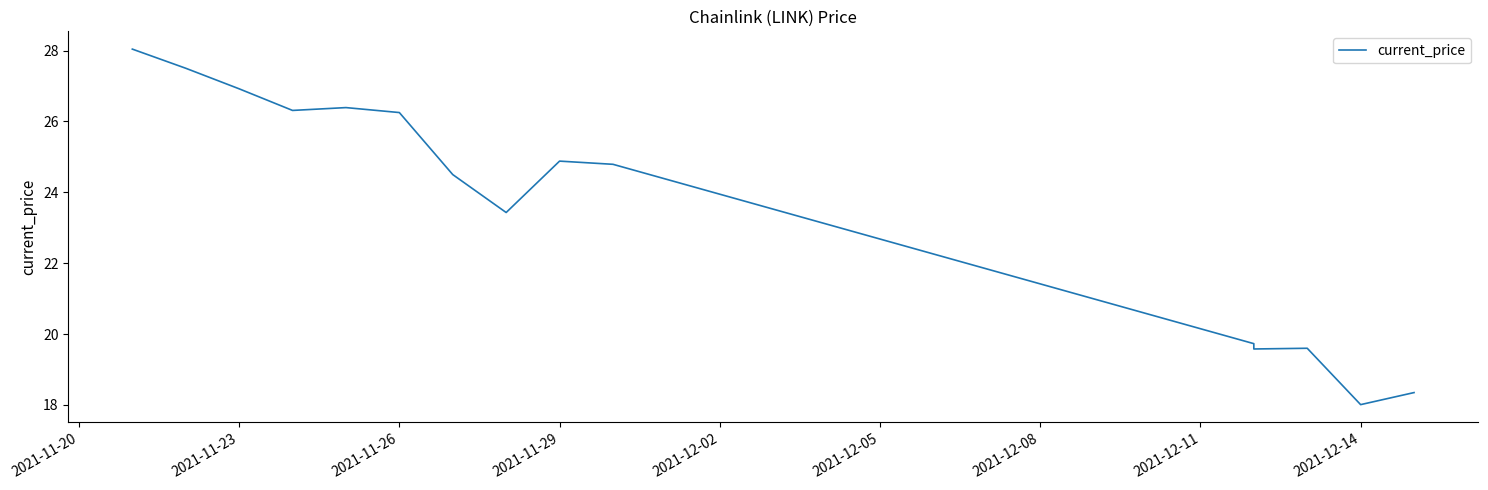

Reading left to right, what are all the values shown in this chart?

28.0	27.5	26.9	26.3	26.4	26.2	24.5	23.4	24.9	24.8	19.7	19.6	19.6	18.0	18.4